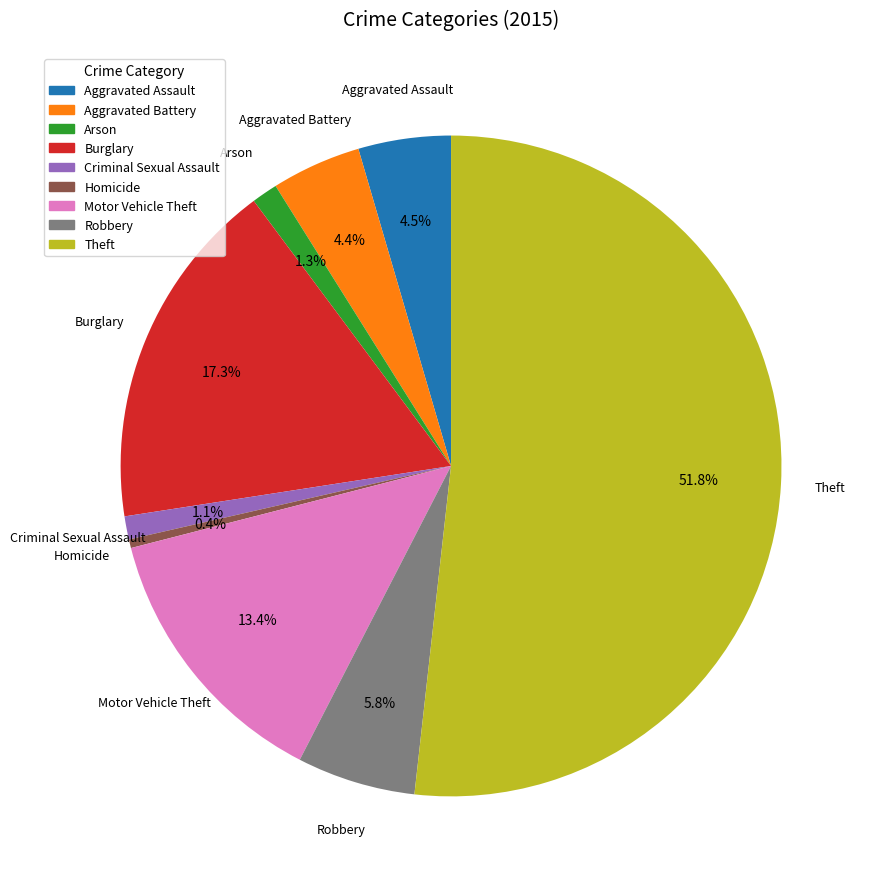

Which category has the biggest portion of the pie?

Theft